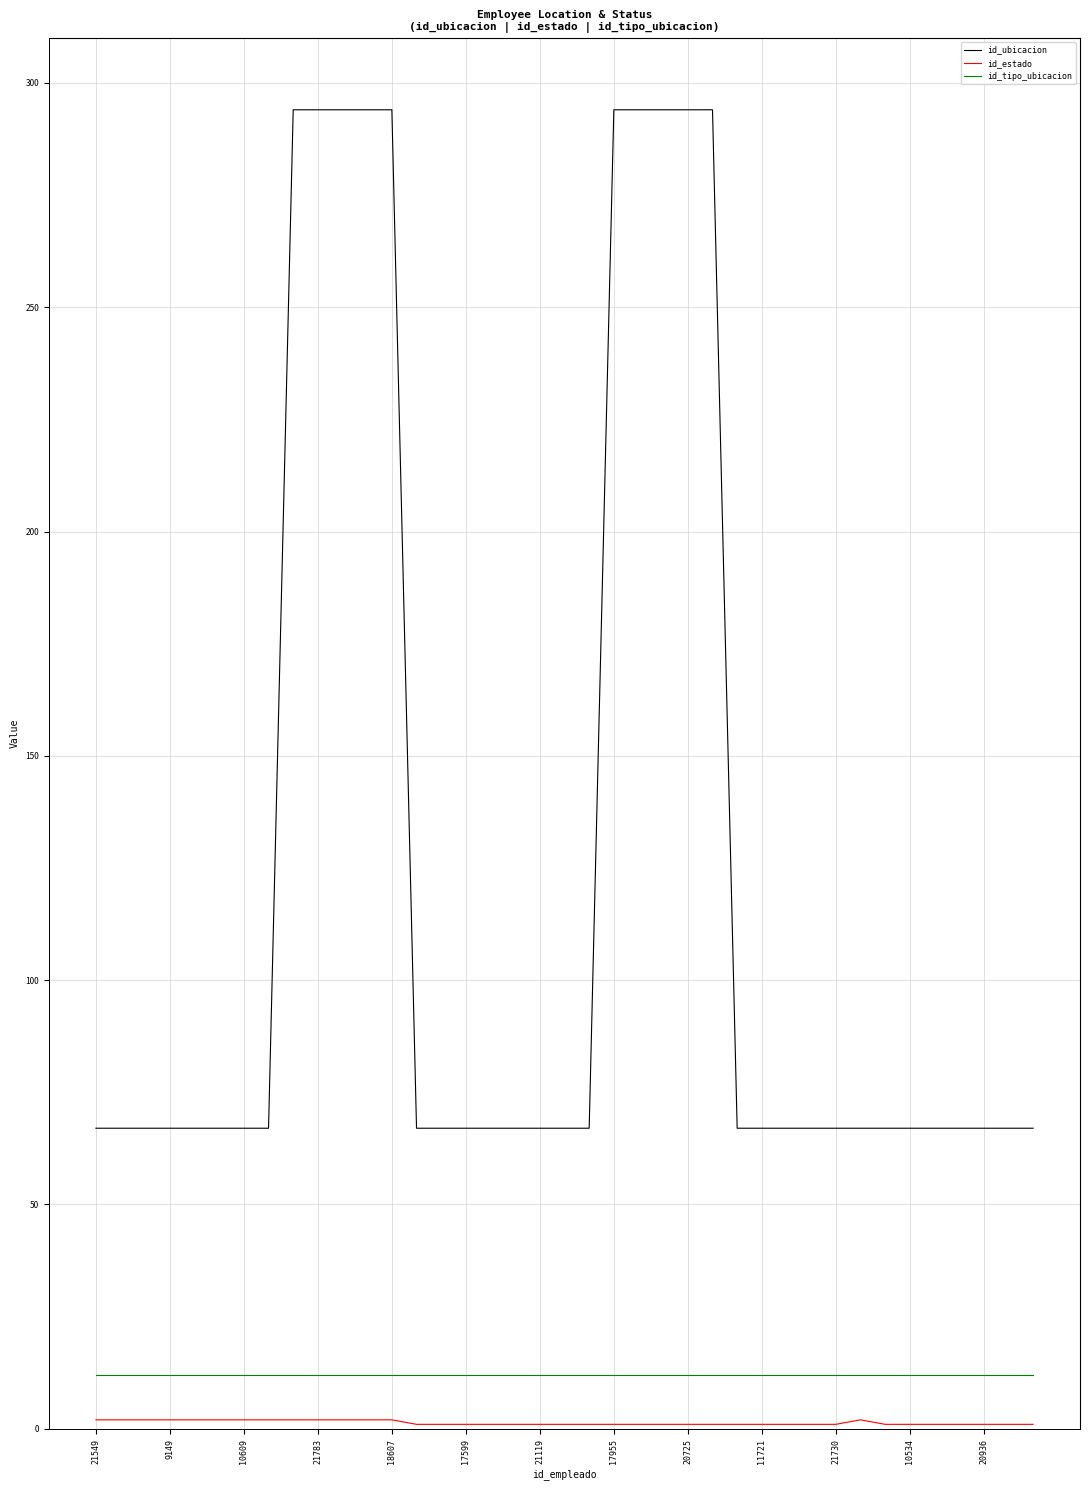

Which series has the widest spread of values?

id_ubicacion